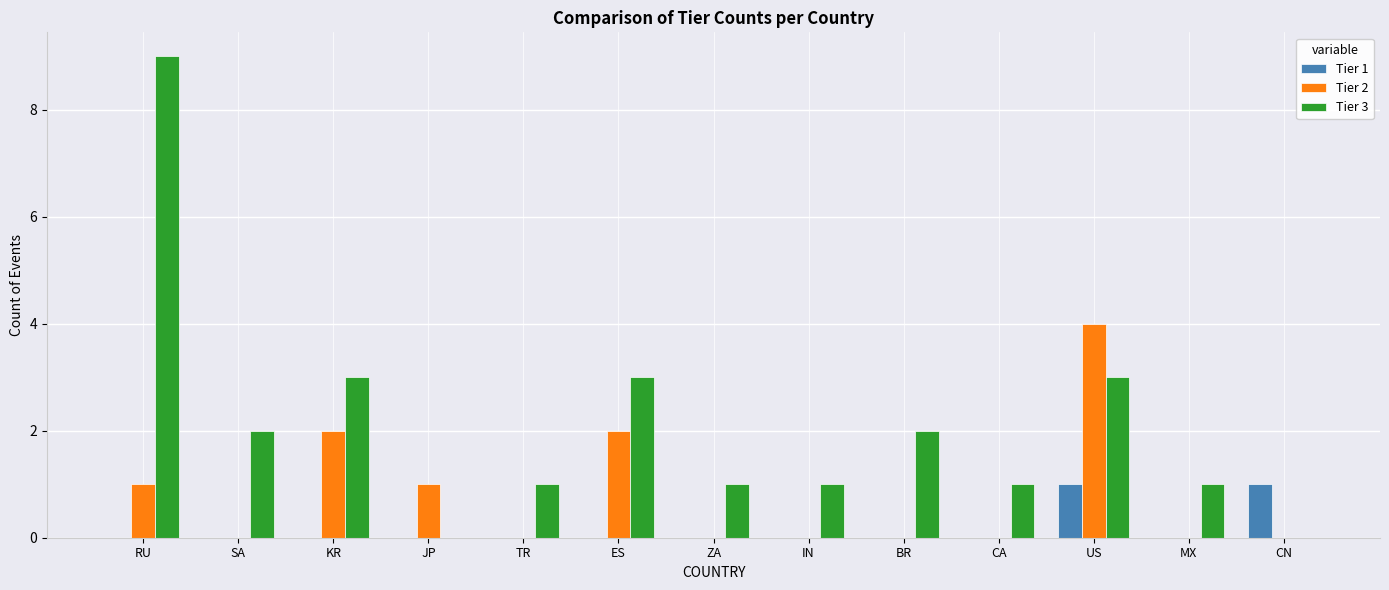

What is the difference between the Tier 1 values at MX and CN?

1